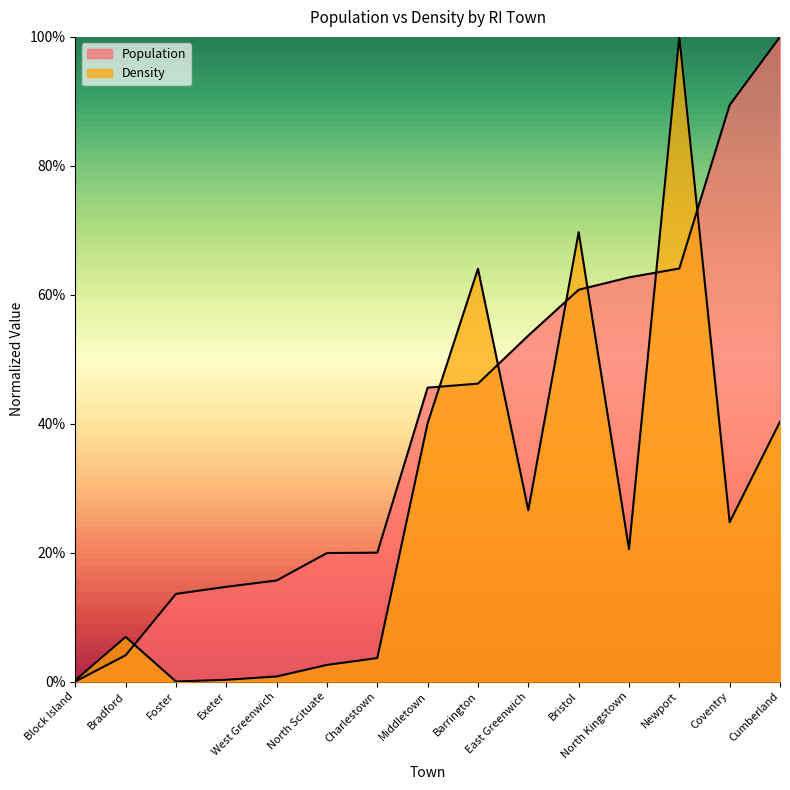

Which has a higher value, Bradford or West Greenwich?

West Greenwich